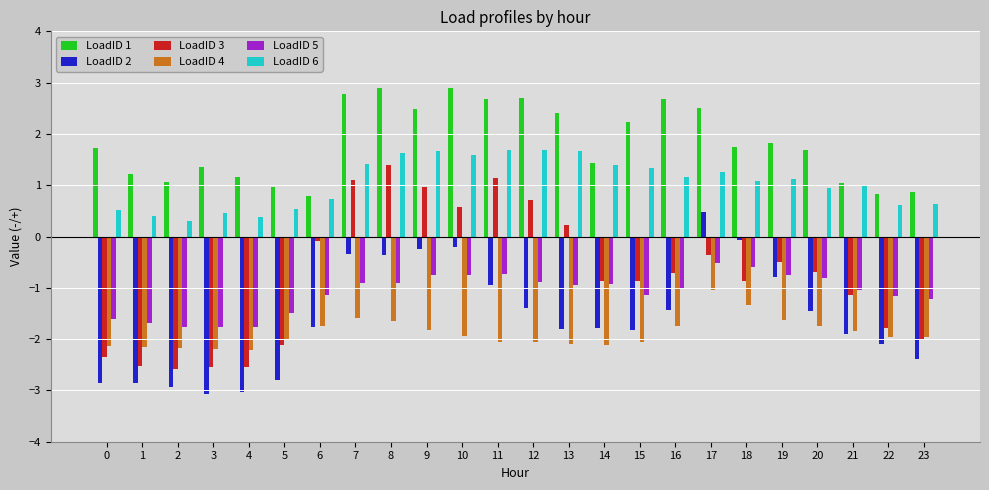

The LoadID 1 series shows 1.4 at 21. True or false?

False